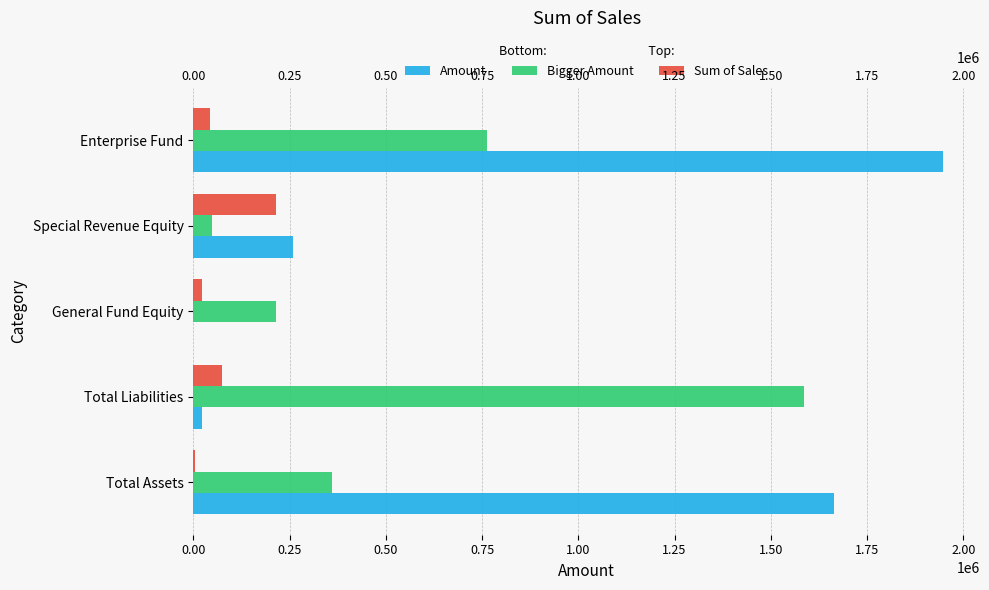

Rank the series at Total Liabilities from lowest to highest value.

Amount, Sum of Sales, Bigger Amount